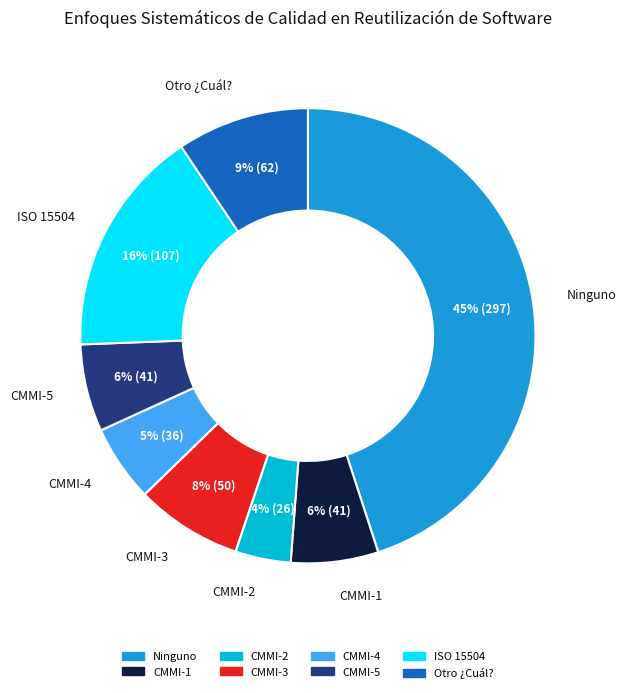

Is Otro ¿Cuál? the majority of the pie?

No